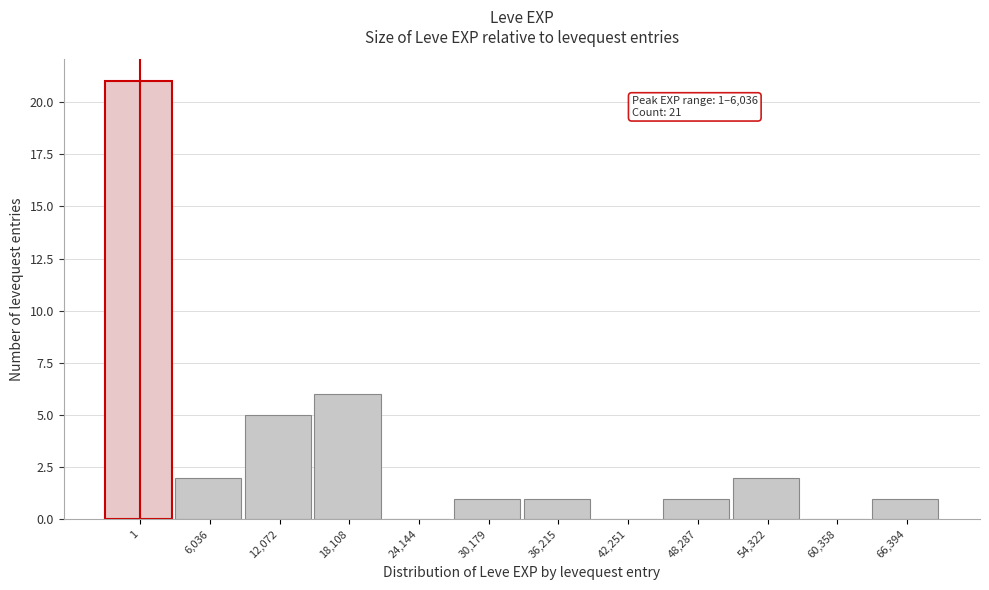

Reading left to right, what are all the values shown in this chart?

1=21	6,036=2	12,072=5	18,108=6	24,144=0	30,179=1	36,215=1	42,251=0	48,287=1	54,322=2	60,358=0	66,394=1